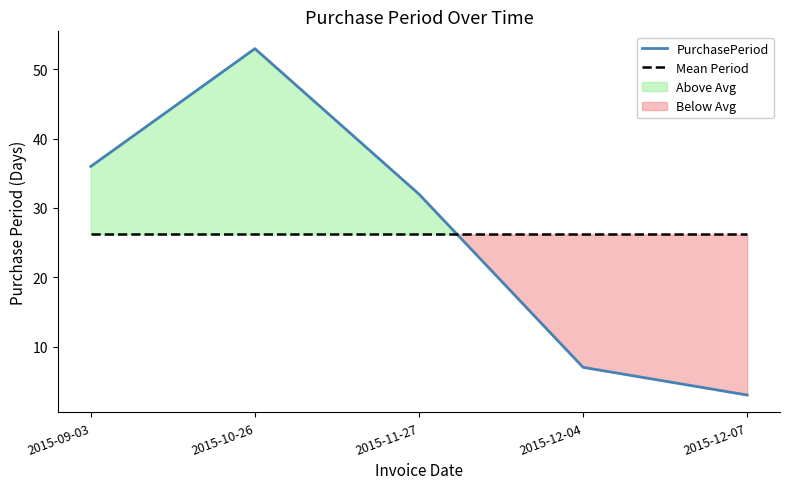

At which category is the sum across all series the highest?

2015-10-26